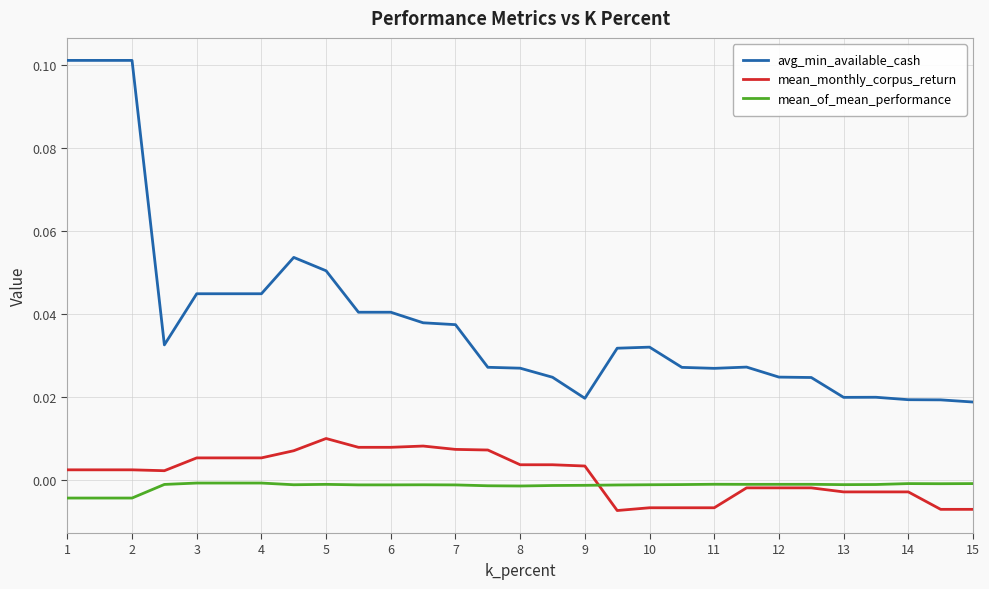

True or false: mean_of_mean_performance has more than 0 points higher than both neighbors.

True